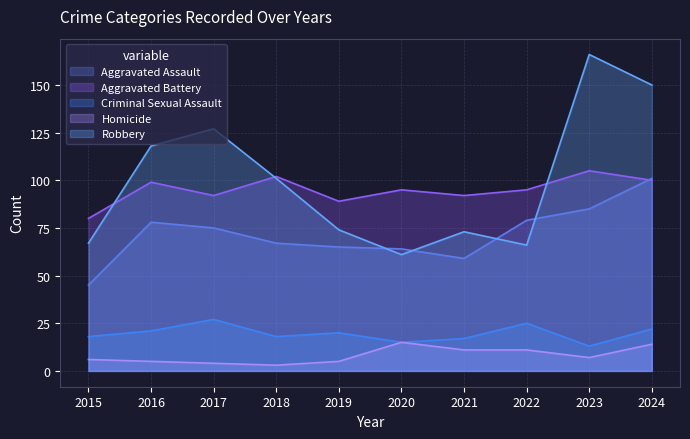

True or false: Criminal Sexual Assault and Homicide cross at least once.

False